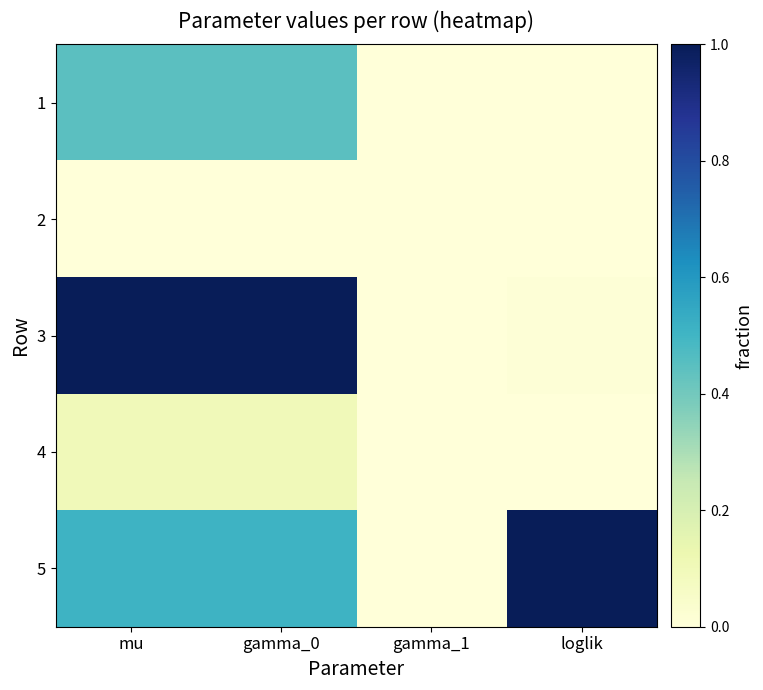

Which series has the largest range (max minus min)?

3